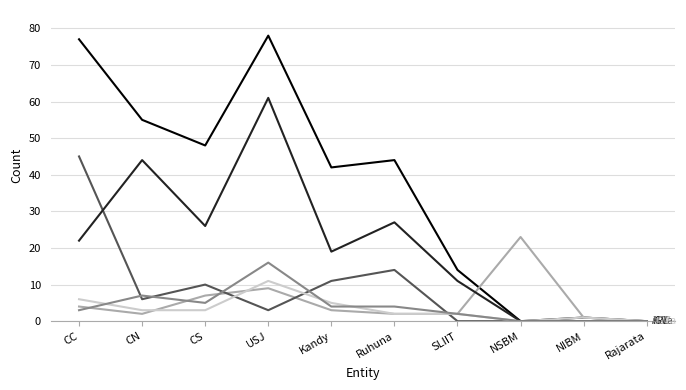

Does the chart have visible grid lines?

Yes